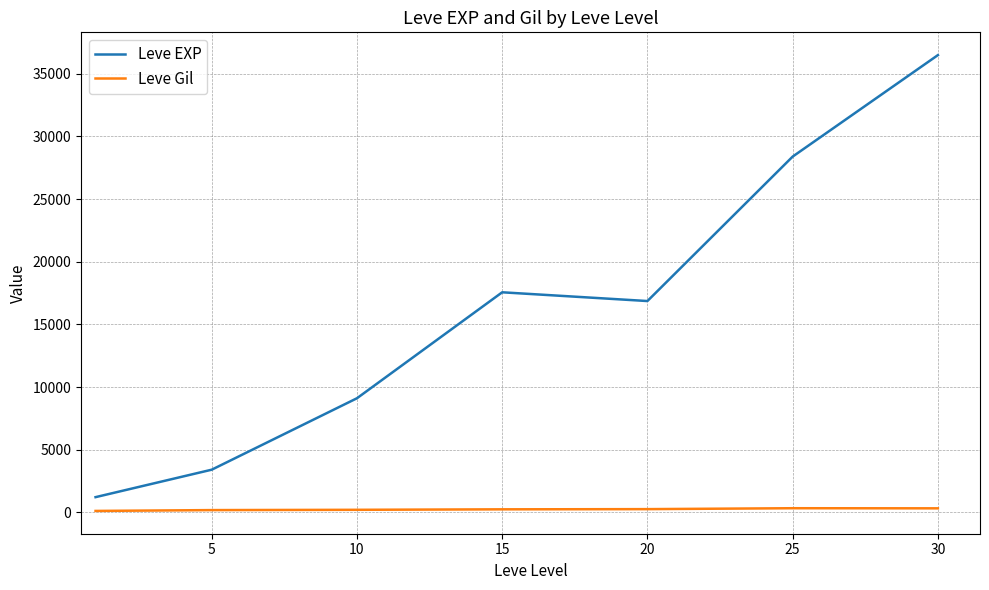

What is the minimum value for Leve EXP?

1213.3